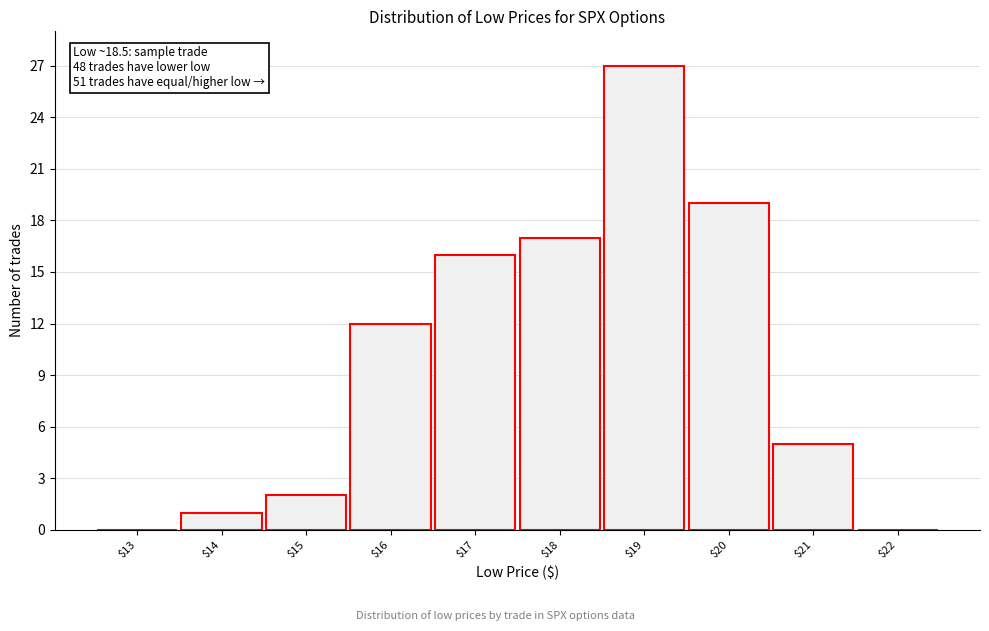

Is it true that the value at $17 is 16?

True